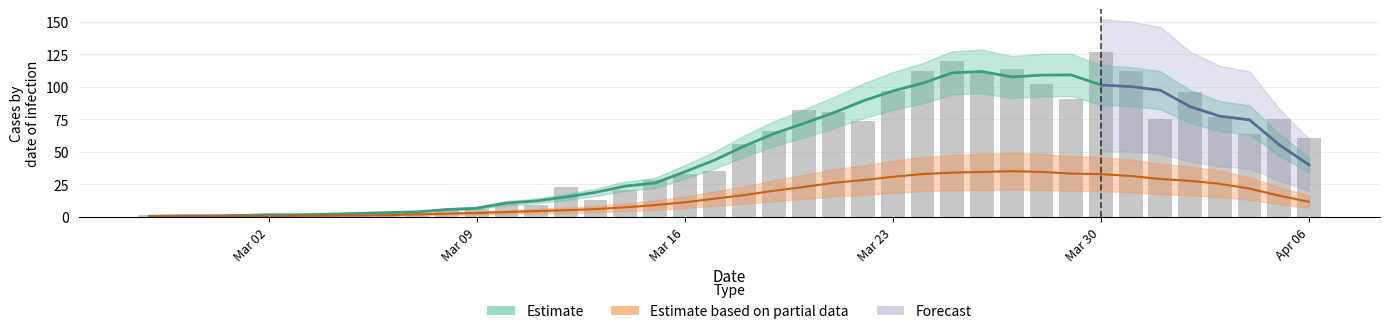

The chart shows a value of 47 at 30. True or false?

False